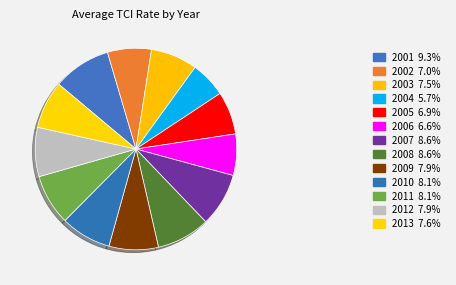

How many slices are in this pie chart?

13